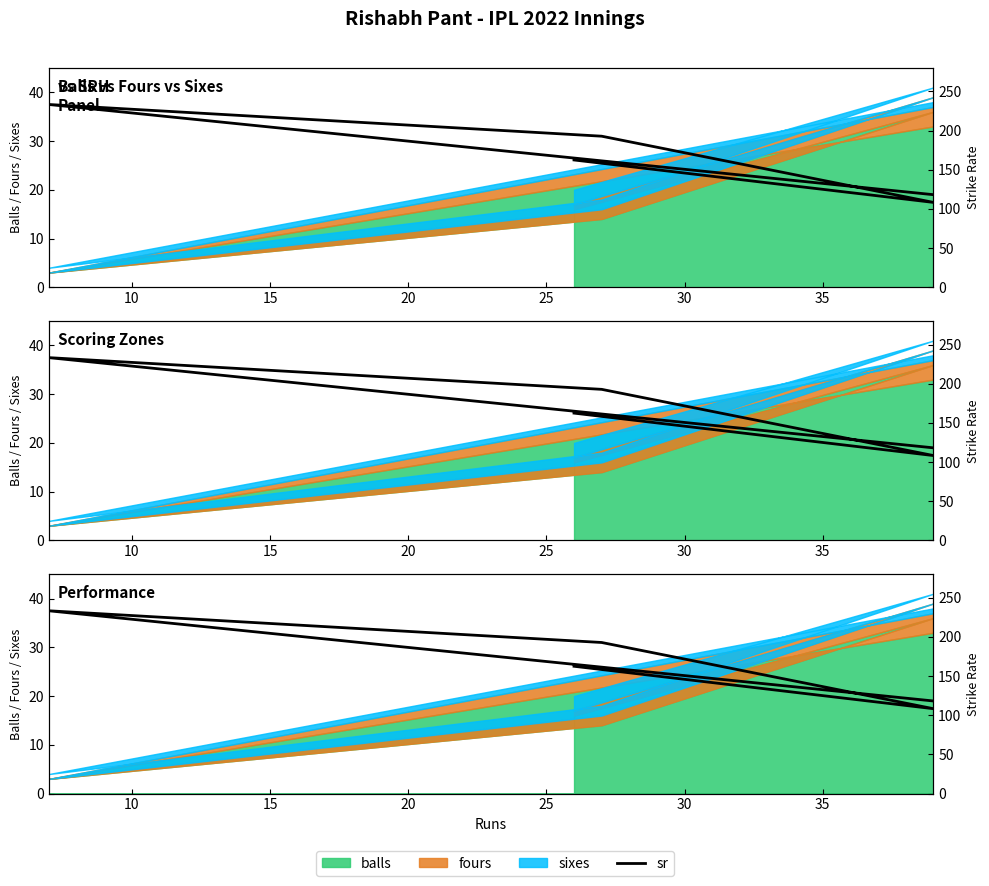

What value does the data have at 20?

233.3